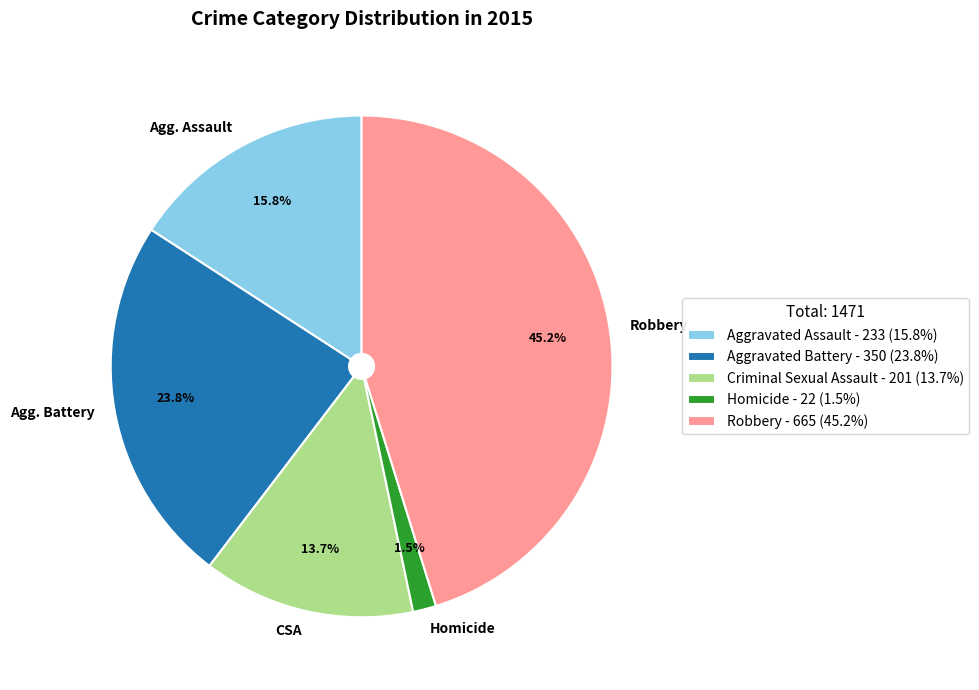

Combined, what portion of the pie is Homicide and Aggravated Assault?

17.3%